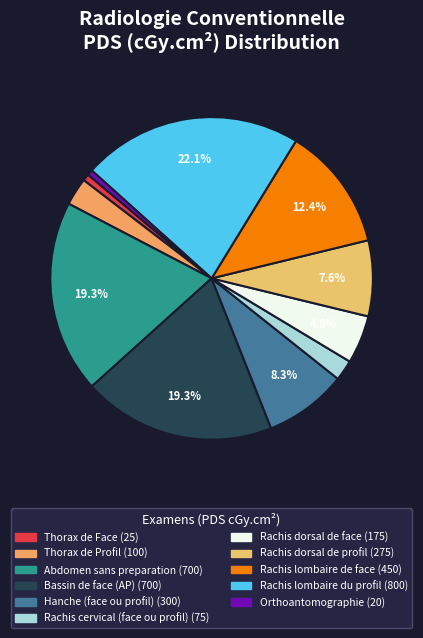

Which slice is the smallest?

Orthoantomographie